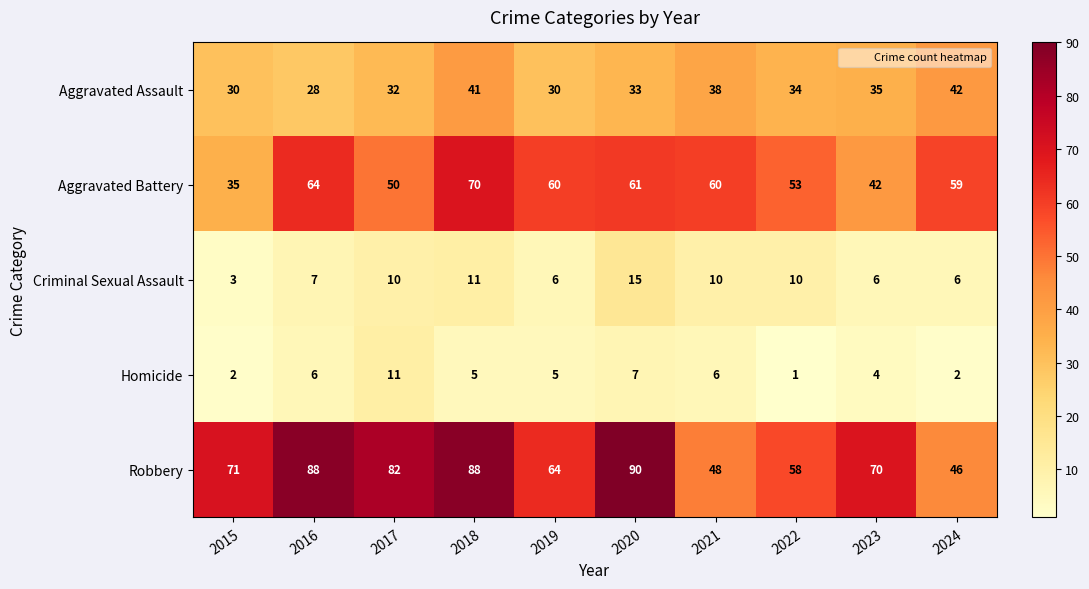

The value of Homicide at 2016 is 6. True or false?

True